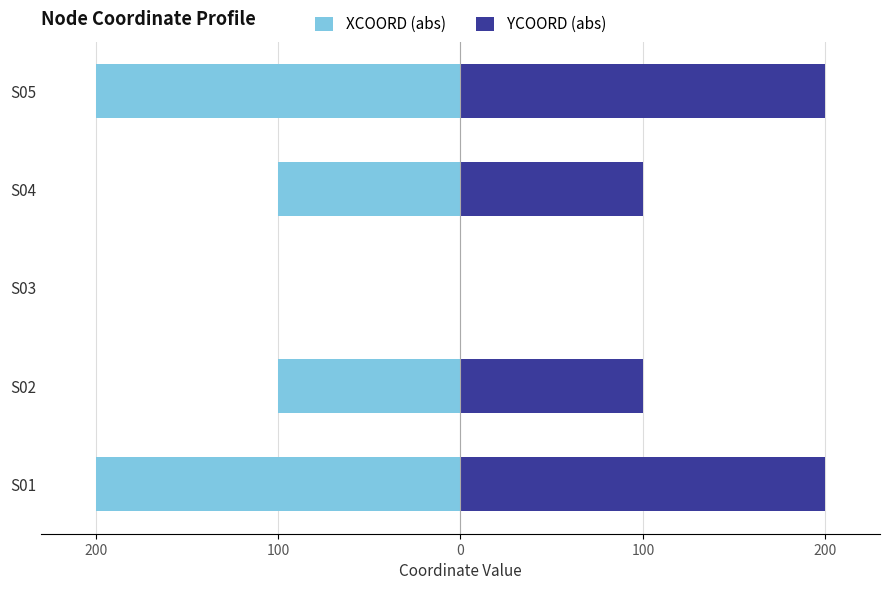

What is the sum of all YCOORD (abs) values?

600